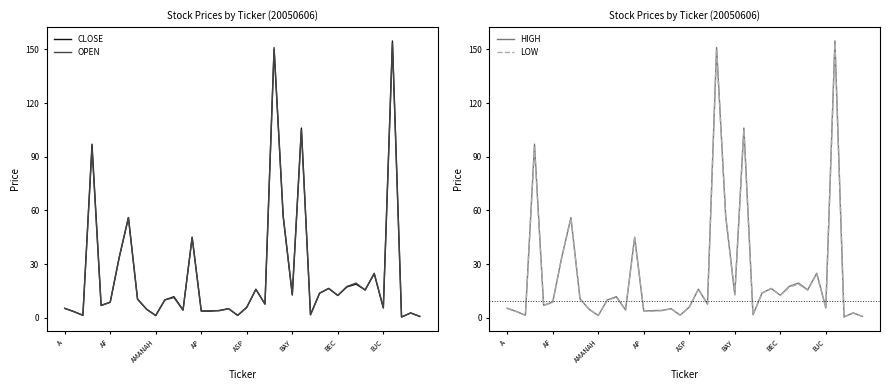

The OPEN series shows 13.1 at BAY. True or false?

True